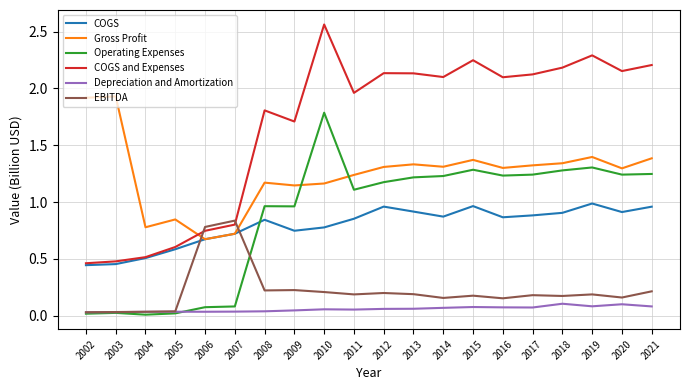

Rank the series by their maximum value, from highest to lowest.

COGS and Expenses, Gross Profit, Operating Expenses, COGS, EBITDA, Depreciation and Amortization